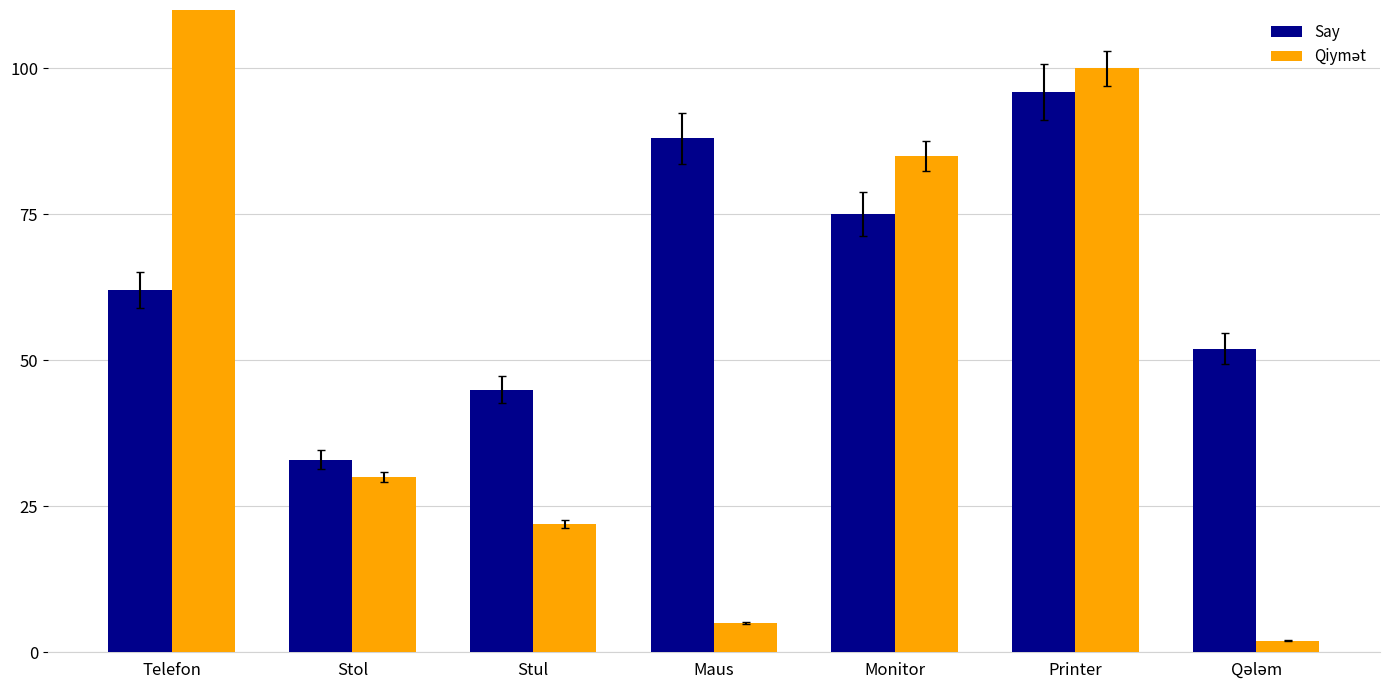

What is the label of the 7th bar from the left?

Qələm